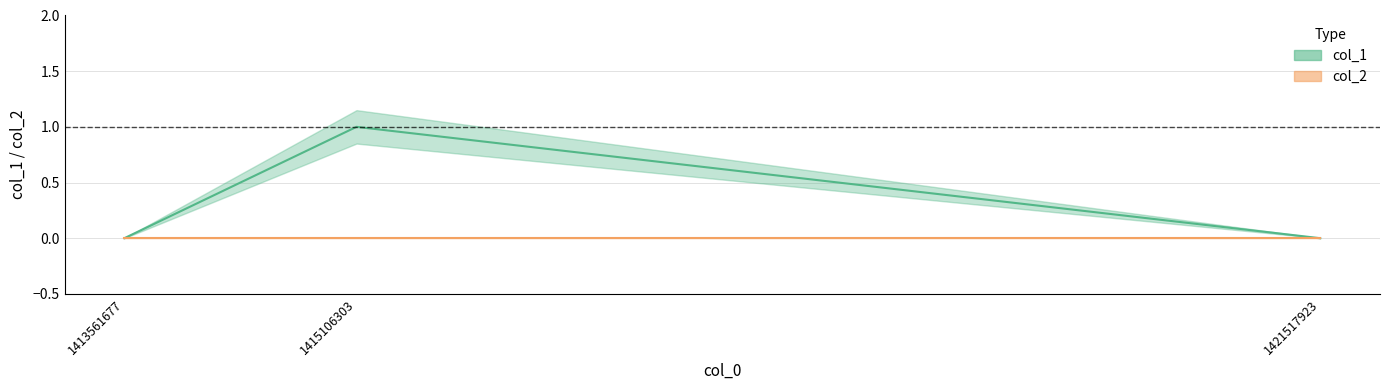

What is the difference between the maximum and minimum values?

1